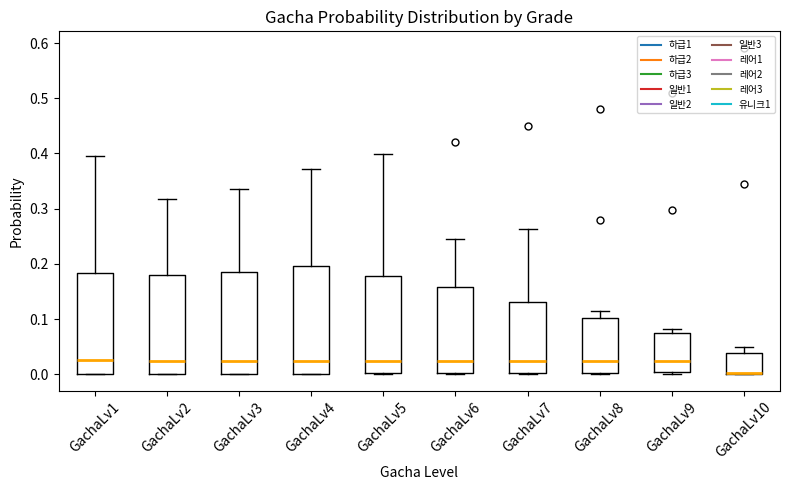

Where is the lower edge of the box for GachaLv10 on the y-axis? The values are not printed on the chart, so give them approximately, as read against the axis.

0.00